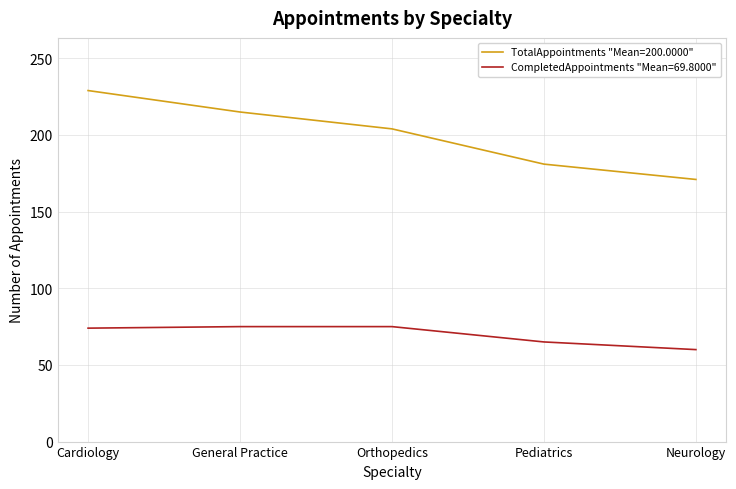

At which category is the sum across all series the highest?

Cardiology